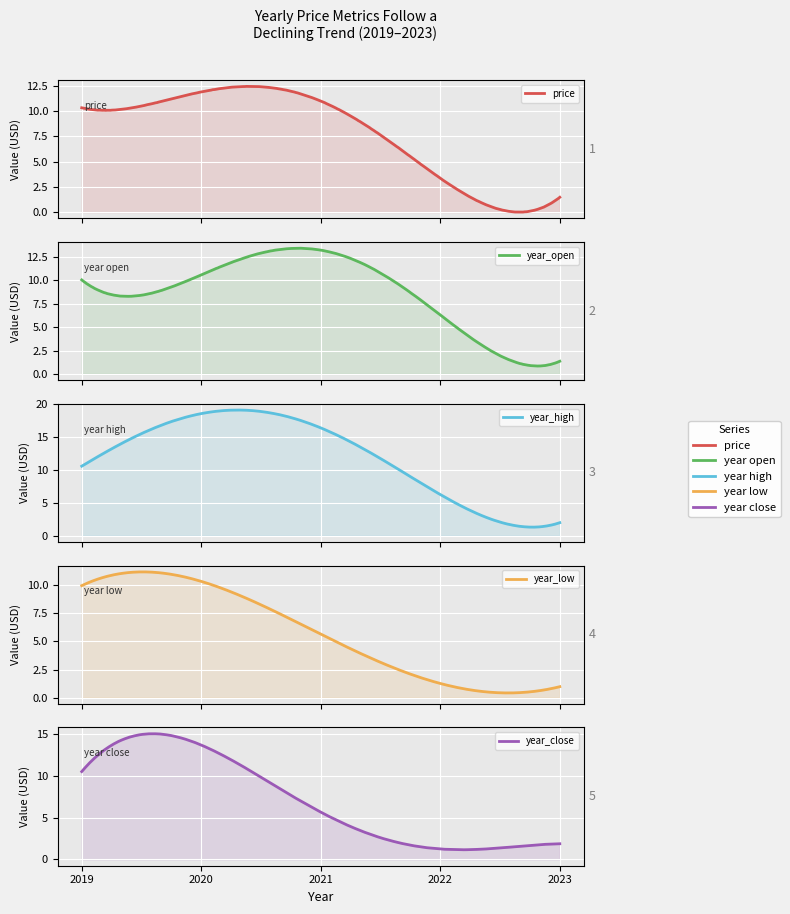

What is the maximum value for year_high?

18.6